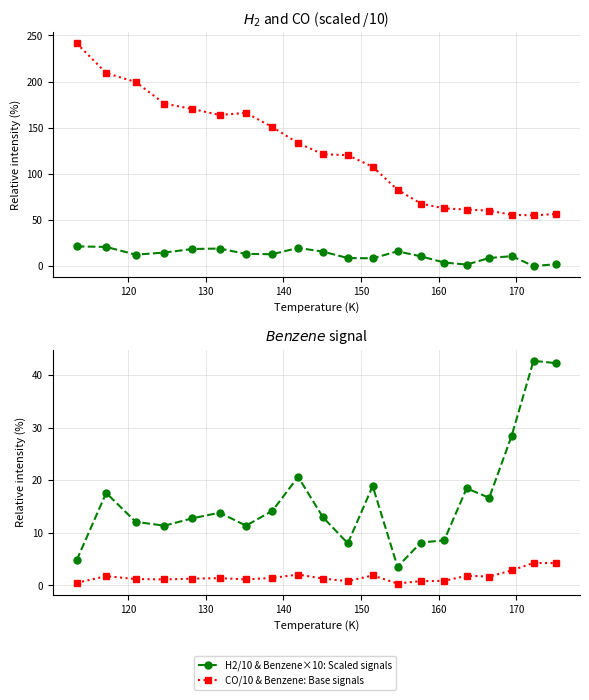

How many data points does each series have?

20